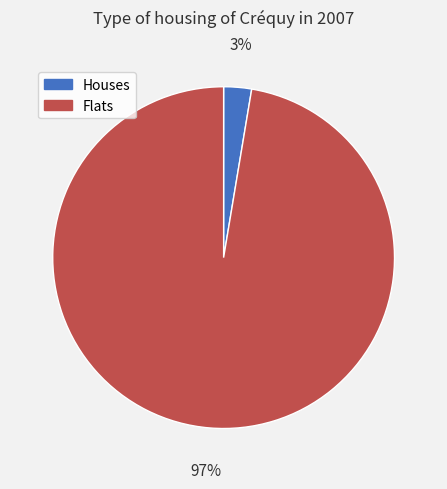

How many slices are in this pie chart?

2